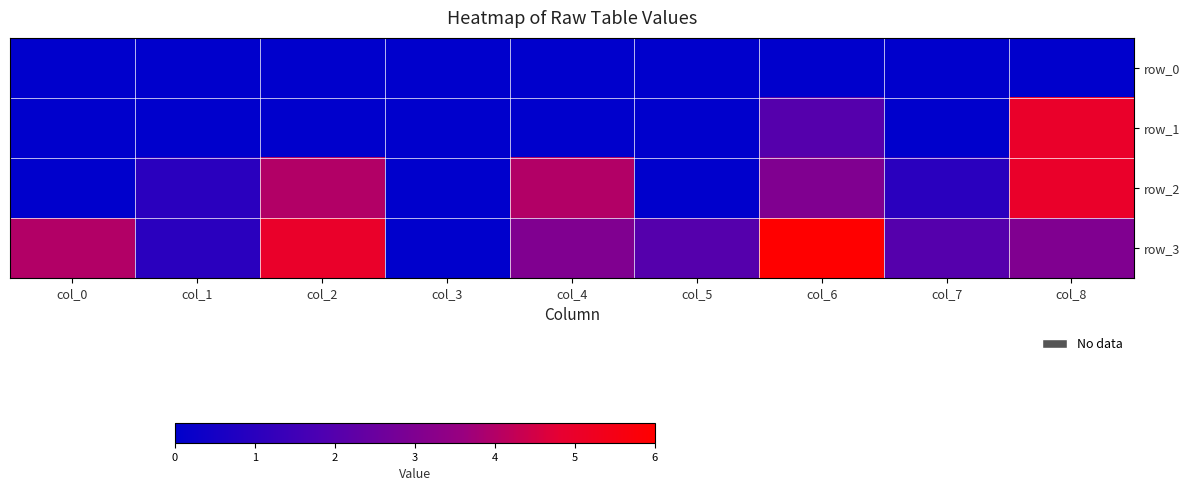

At which label does row_0 reach its peak?

col_0